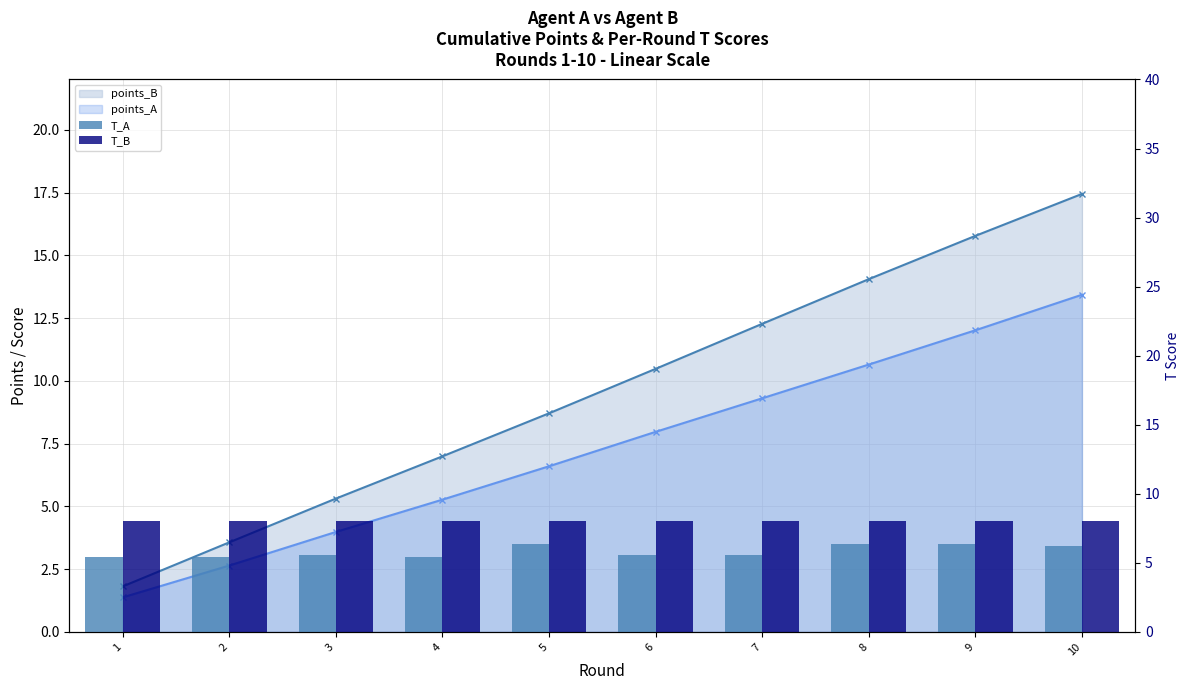

Reading left to right, what are all the values shown in this chart?

points_B: 1.8	3.6	5.3	7.0	8.7	10.5	12.3	14.0	15.8	17.4
points_A: 1.4	2.6	4.0	5.3	6.6	8.0	9.3	10.6	12.0	13.4
T_A: 5.4	5.4	5.6	5.4	6.4	5.6	5.6	6.4	6.4	6.2
T_B: 8.0	8.0	8.0	8.0	8.0	8.0	8.0	8.0	8.0	8.0